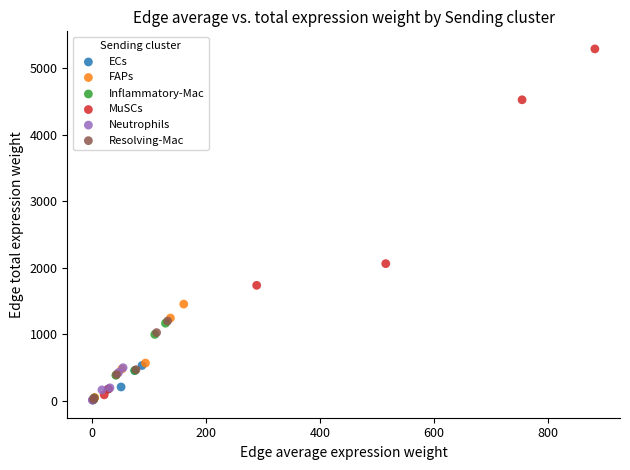

Which series reaches the maximum Y coordinate?

MuSCs